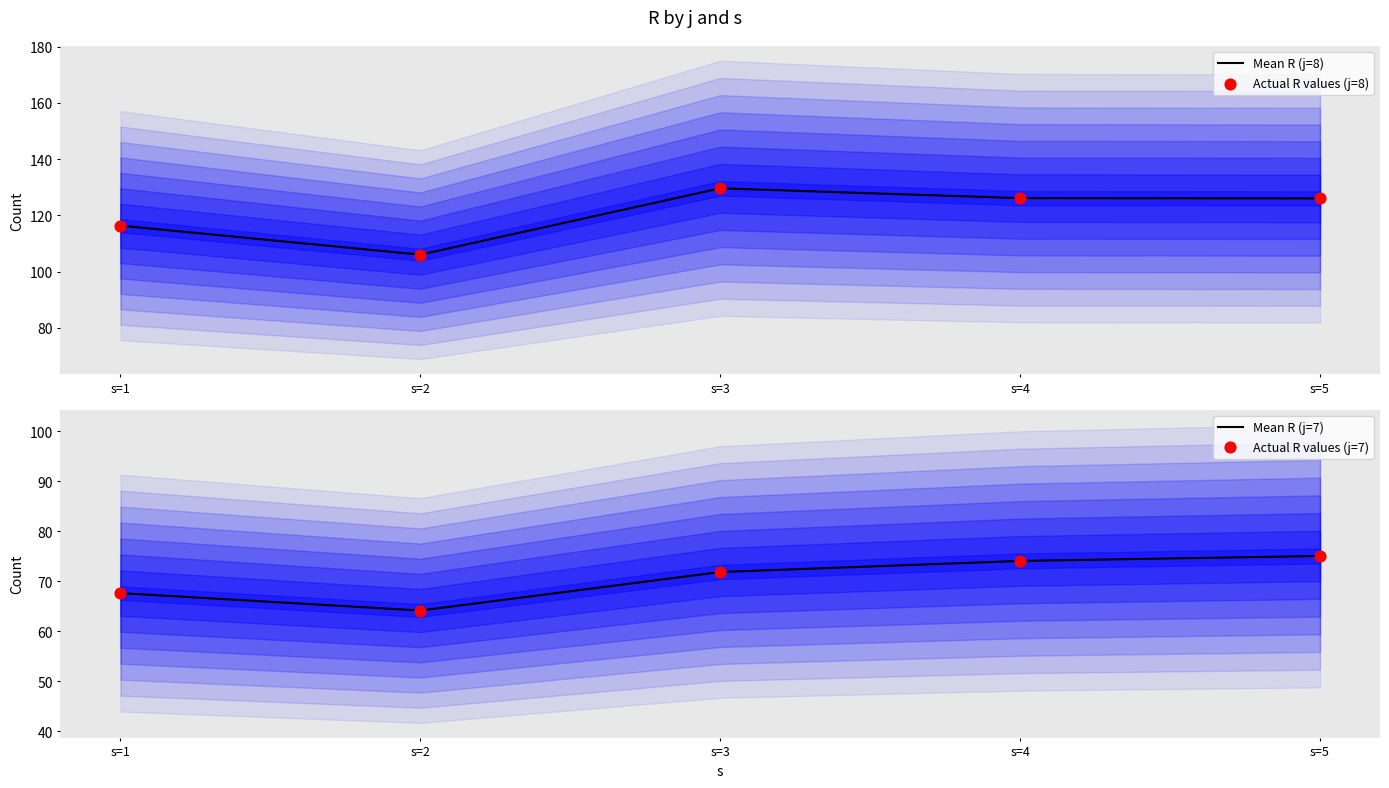

Is the value of Actual R values (j=8) at s=3 greater than the value of Actual R values (j=7) at s=1?

Yes